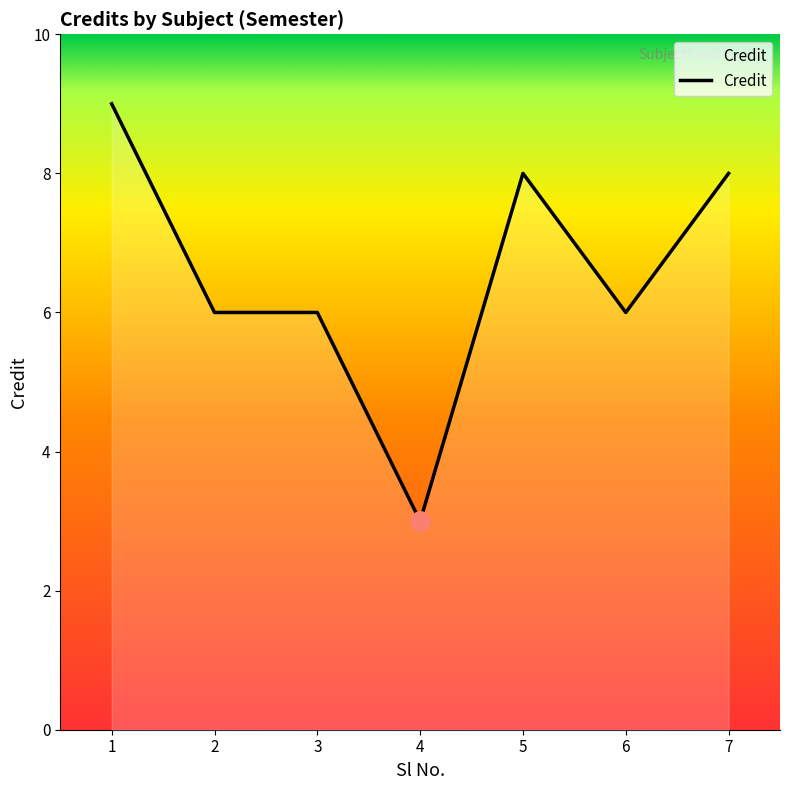

Between 7 and 1, which is larger?

1